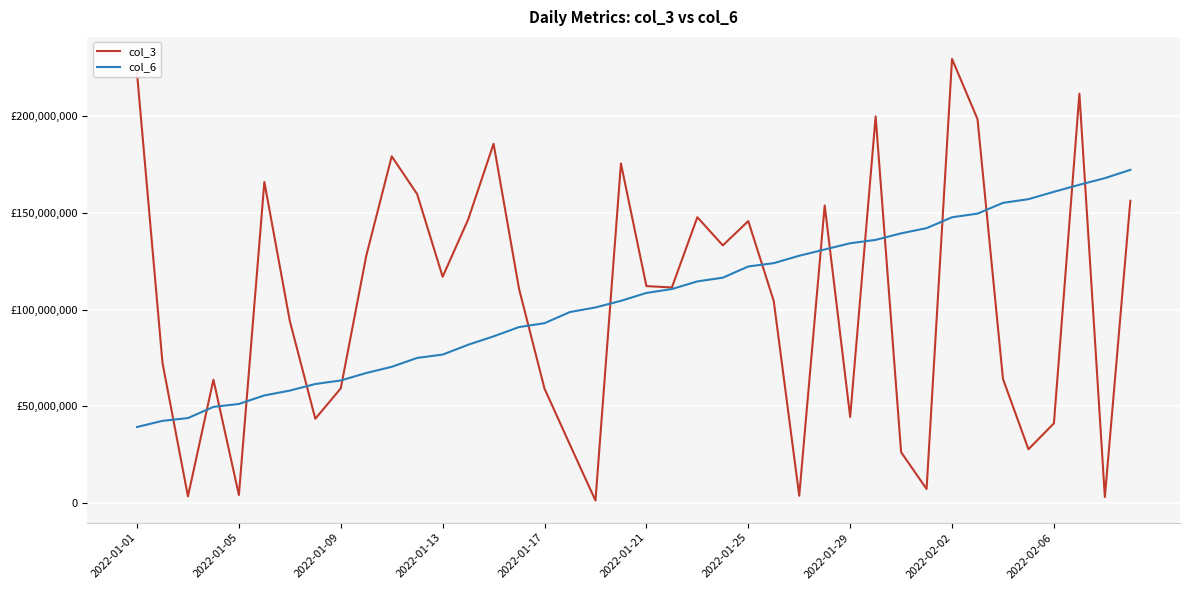

Is this an area chart (filled region under the line)?

No